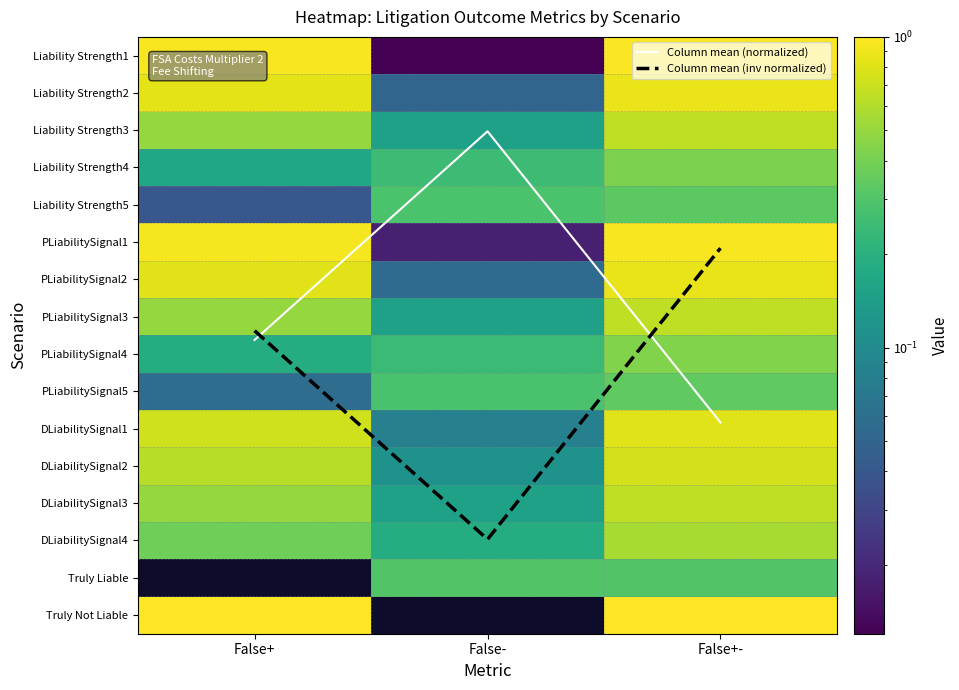

Count the number of categories in the chart.

3